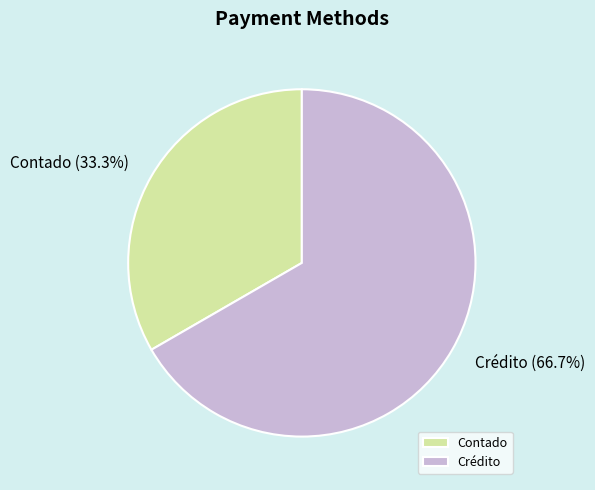

What percentage is NOT represented by Contado?

66.7%